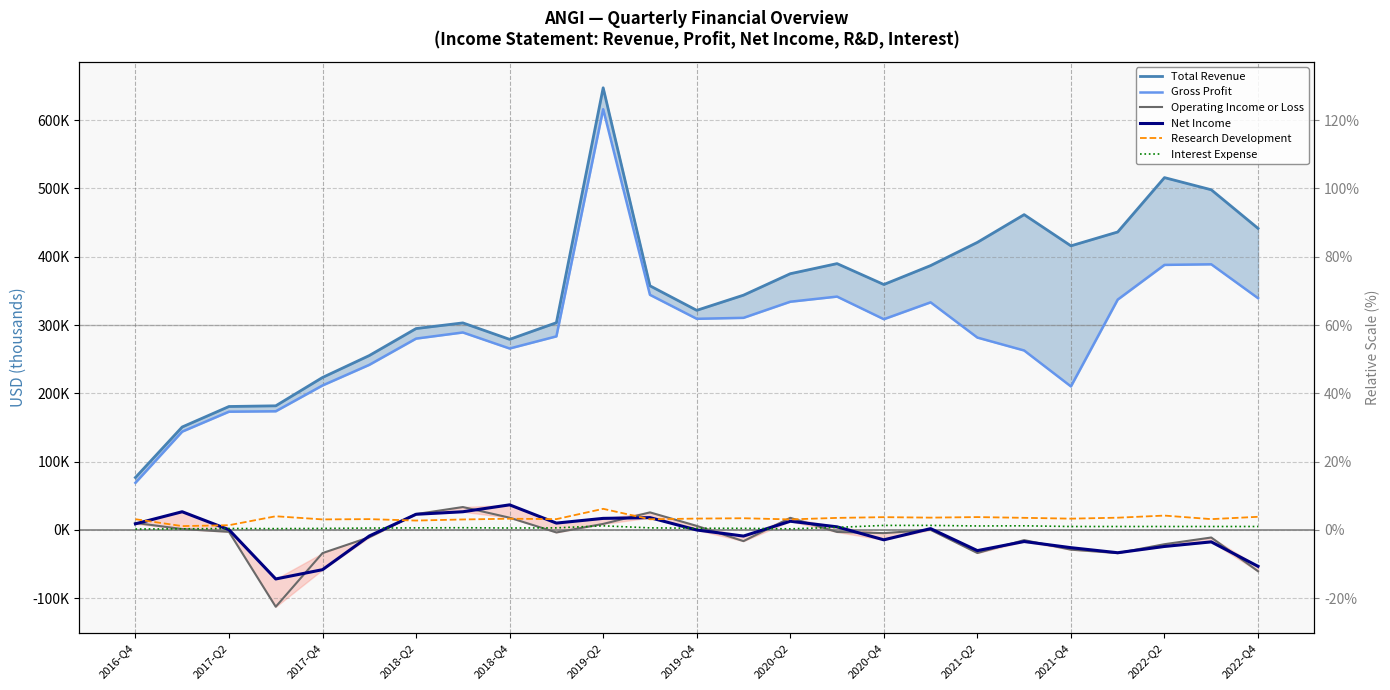

True or false: Gross Profit and Operating Income or Loss cross at least once.

False